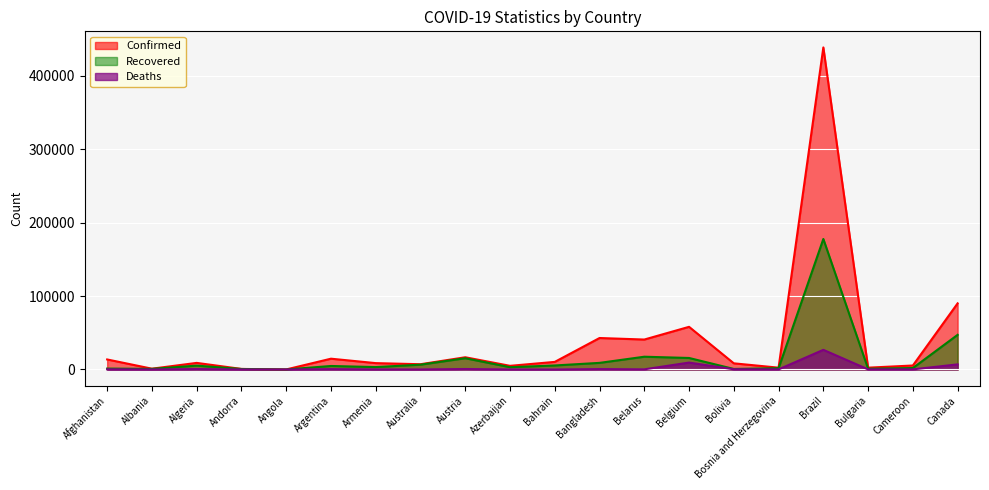

Which series has the largest total across all categories?

Confirmed